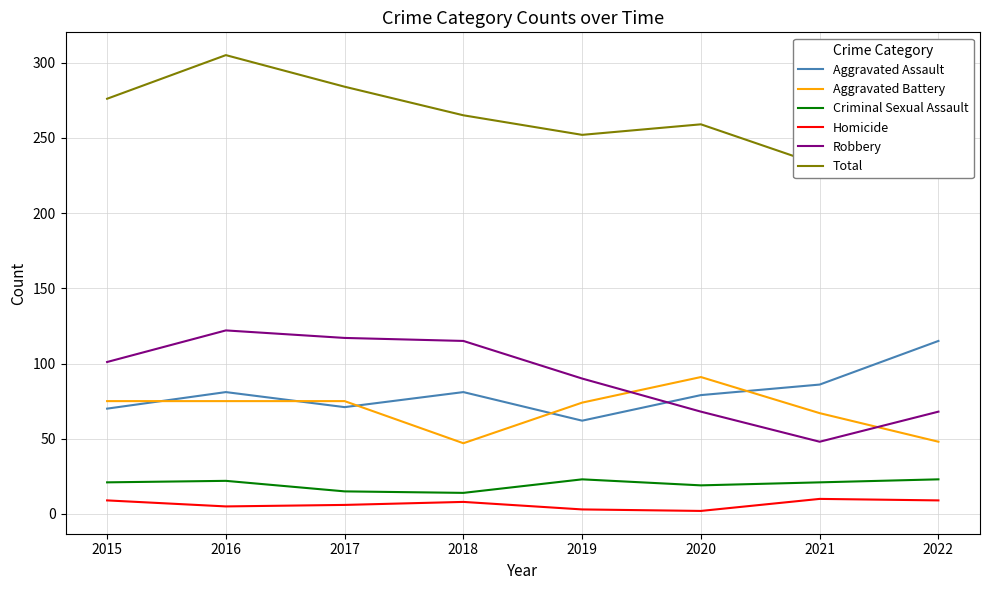

What is the value of the Total point at the 2nd from the left?

305